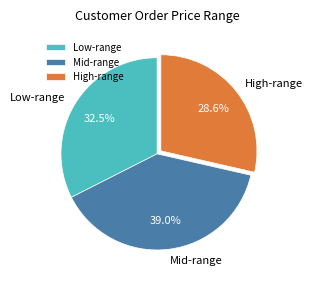

Is there any slice that represents more than half of the pie?

No